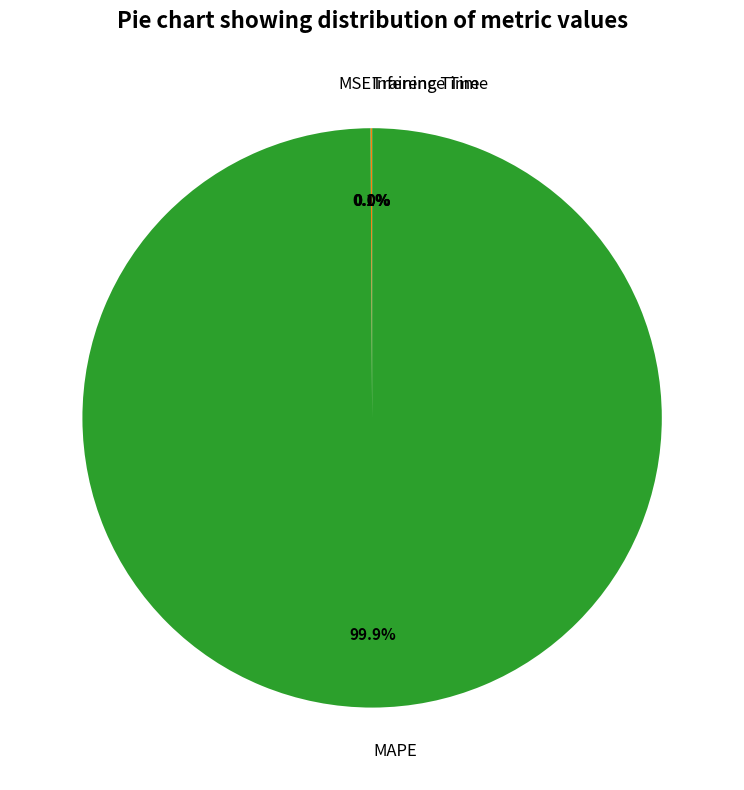

What portion of the pie excludes MAPE?

0.1%